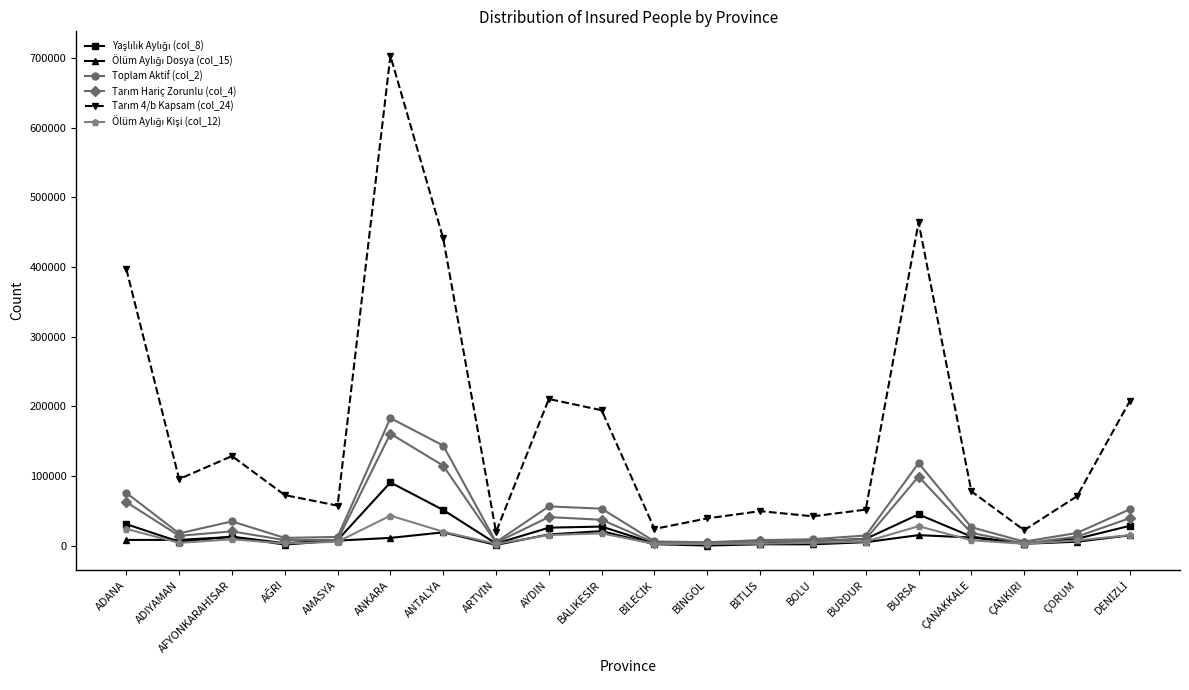

At which category is the sum across all series the highest?

ANKARA